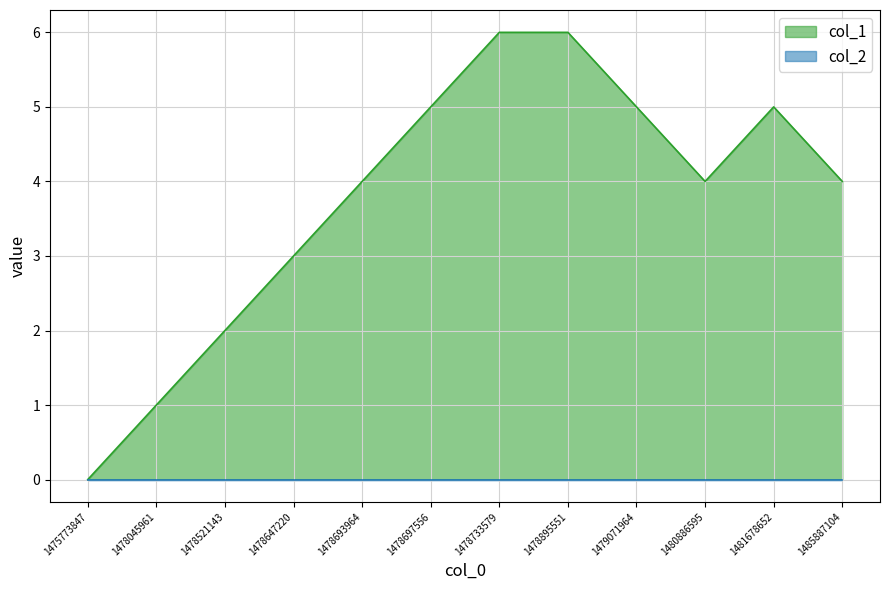

What is the sum of the values at 1475773847 and 1478647220?

3